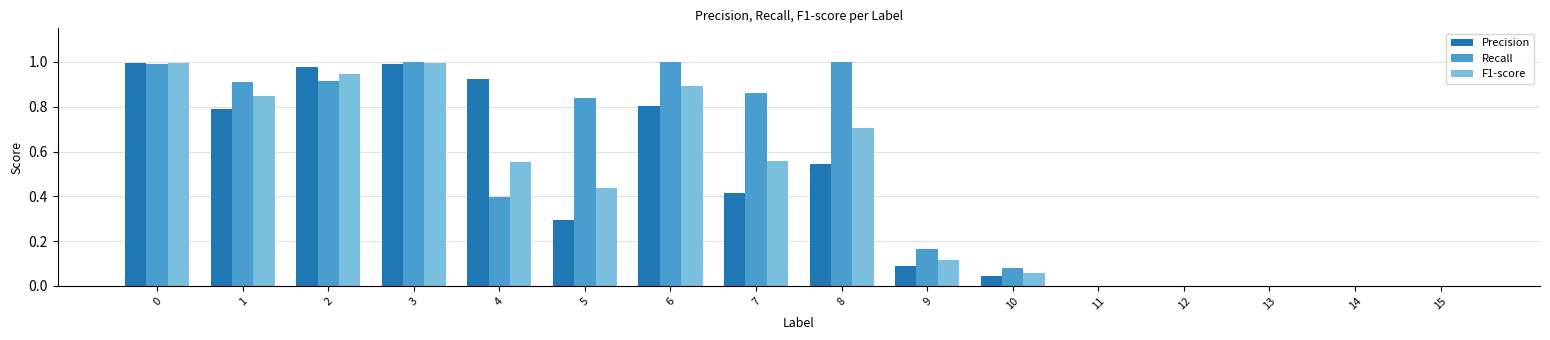

The value of Recall at 6 is 0.5. True or false?

False